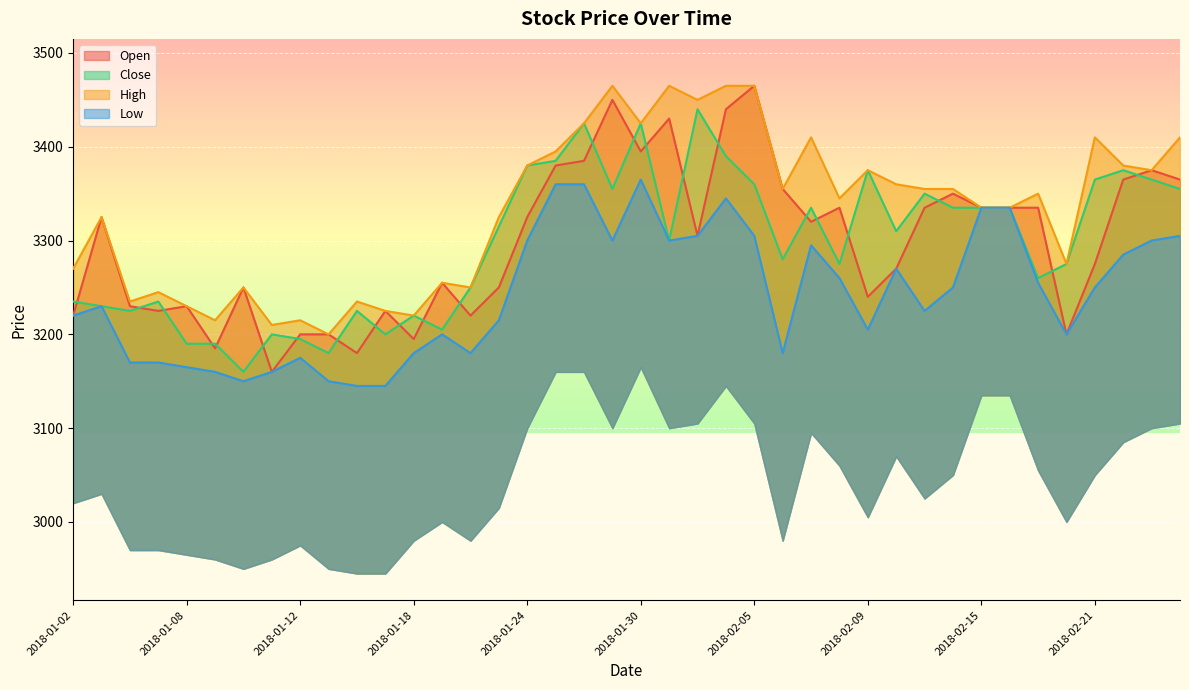

Is the value of High at 2018-02-16 greater than the value of Close at 2018-01-24?

No